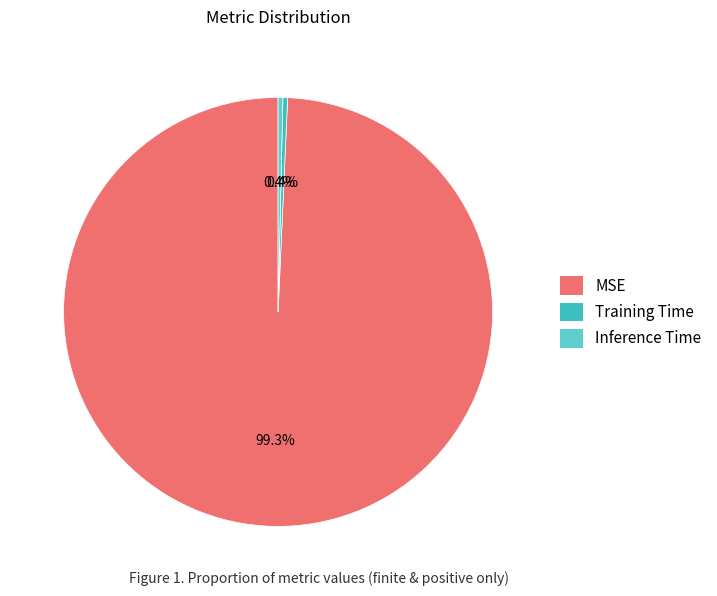

Which slice is the smallest?

Training Time